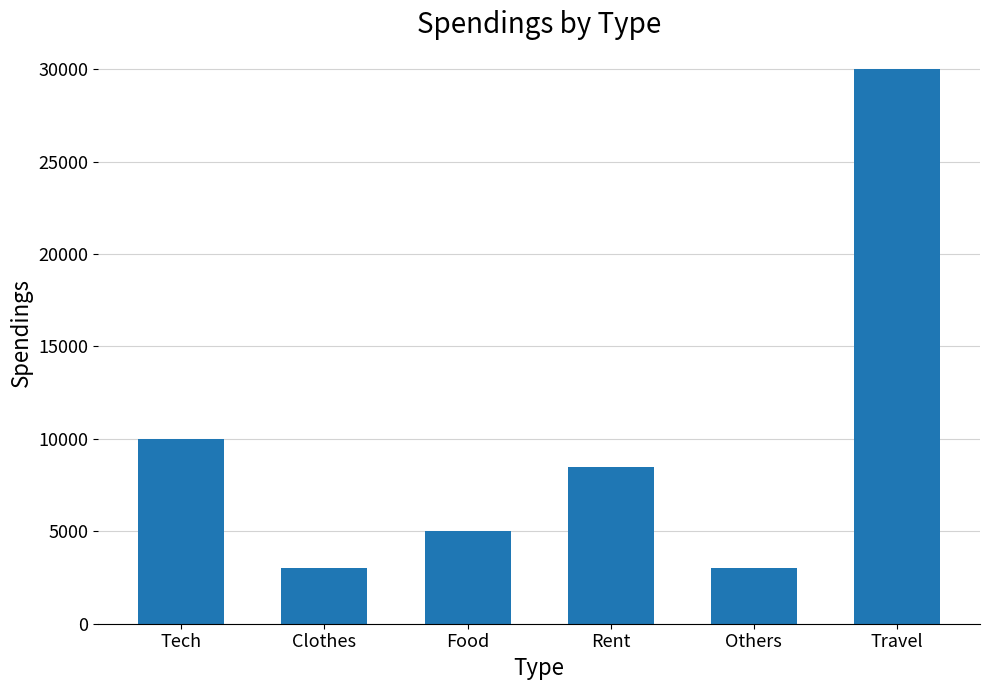

At which label is the value closest to 16500?

Tech